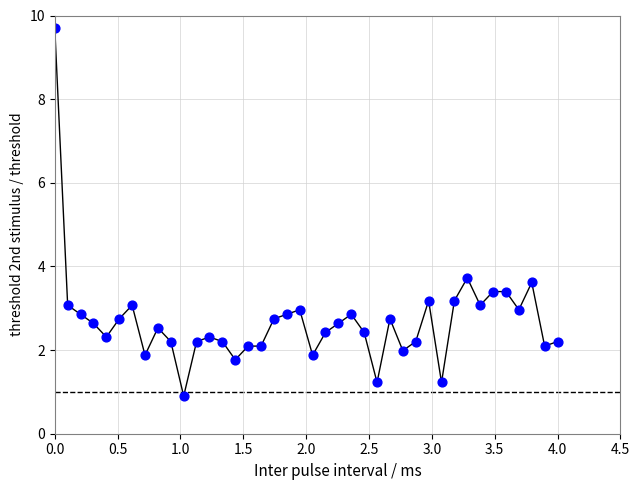

What is the range of Y values (max minus min)?

8.8